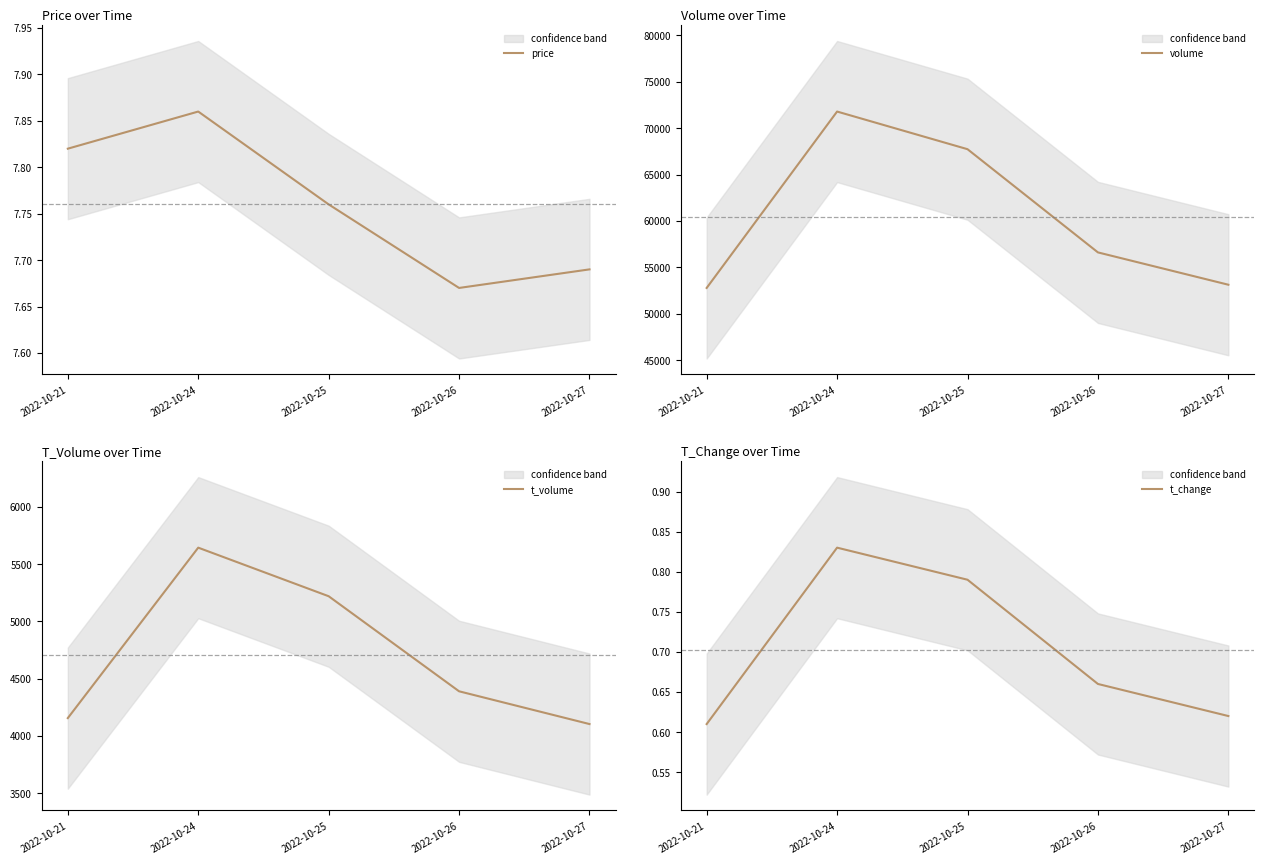

Which series has the largest total across all categories?

volume